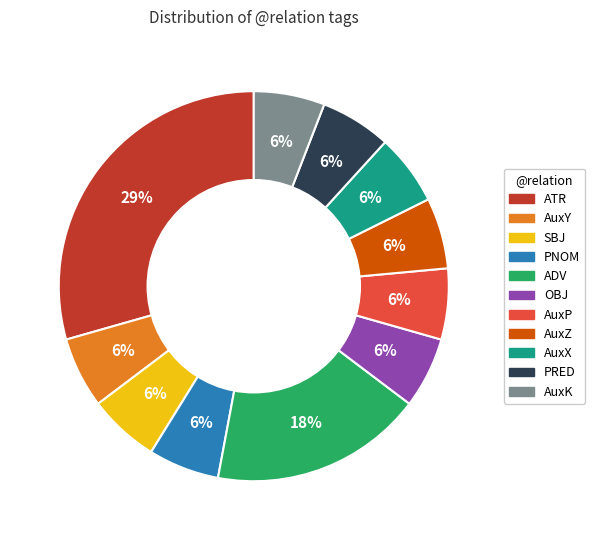

How many slices are in this pie chart?

11